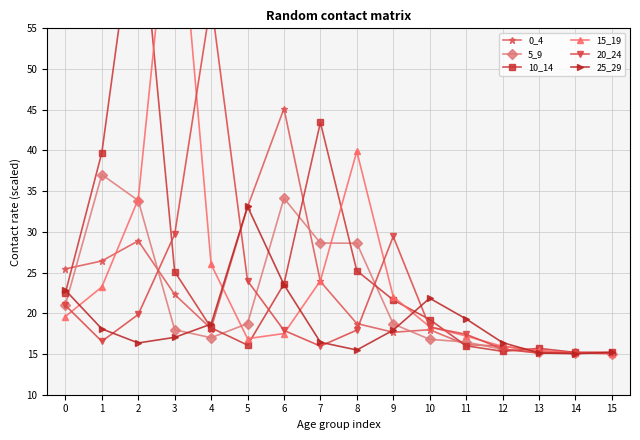

Rank the series at 15 from highest to lowest value.

10_14, 25_29, 20_24, 0_4, 15_19, 5_9